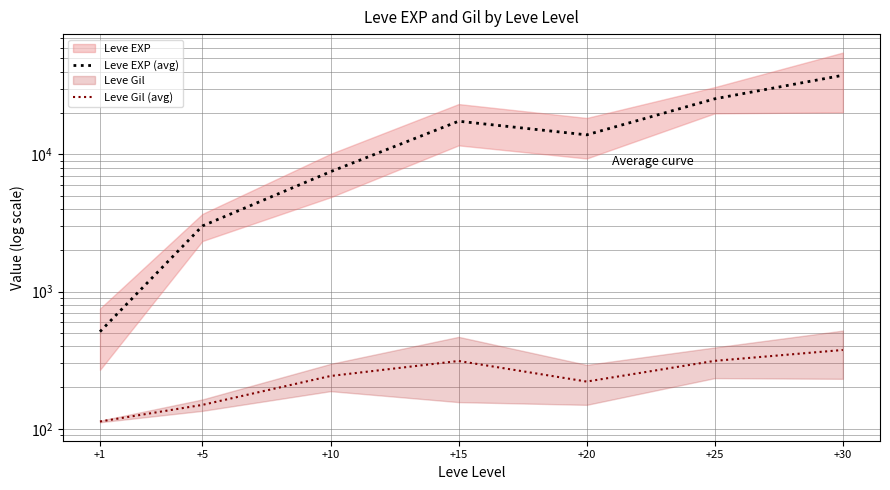

Reading left to right, what are all the values shown in this chart?

Leve EXP (avg): +1=510.2	+5=3008.3	+10=7475.0	+15=17445.0	+20=13876.7	+25=25410.0	+30=37715.0
Leve Gil (avg): +1=113.0	+5=149.3	+10=242.5	+15=312.0	+20=220.8	+25=312.7	+30=375.2